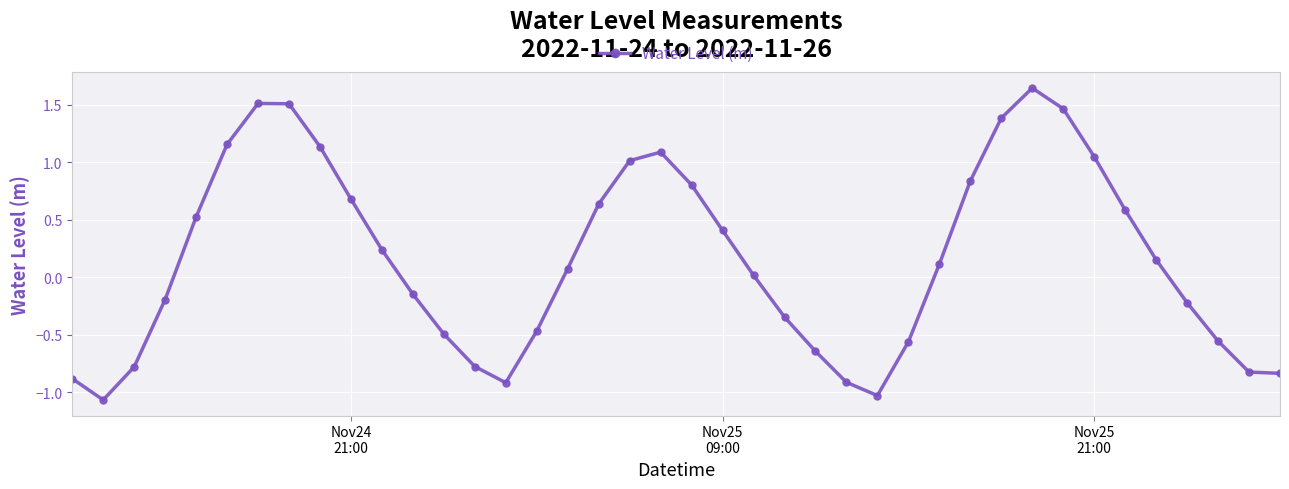

What is the difference between the maximum and minimum values?

2.7